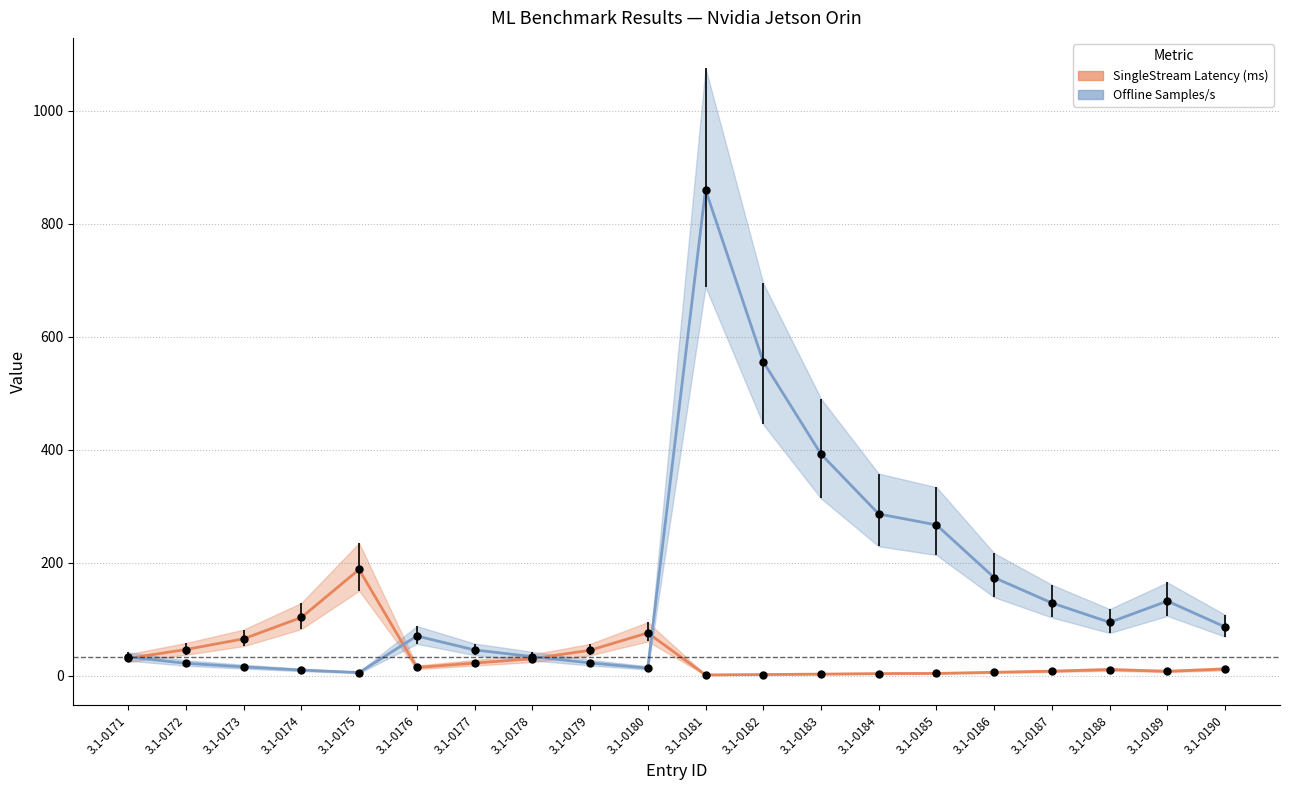

What are all the series names shown in the legend?

SingleStream Latency (ms), Offline Samples/s